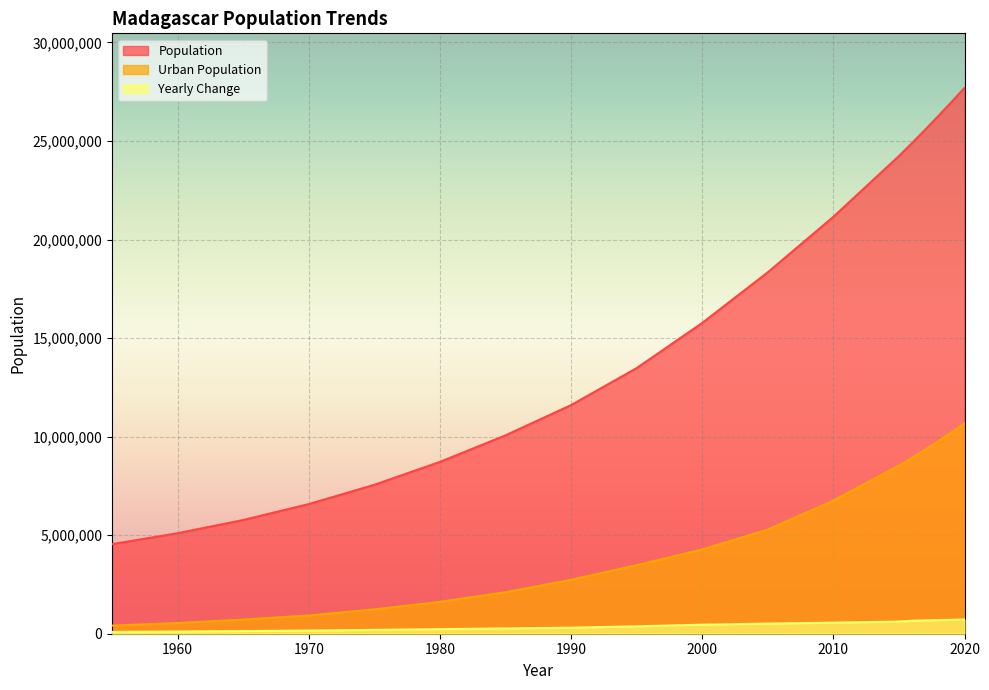

Reading left to right, list all the values displayed in this chart.

Population: 4543542	5099373	5769218	6576305	7556026	8716553	10063495	11598633	13475400	15766806	18336724	21151640	24234088	24894370	25570512	26262313	26969307	27691018
Urban Population: 414442	542656	714199	927259	1234215	1614681	2106614	2733282	3476130	4276171	5283543	6755337	8528793	8926246	9339025	9767285	10211029	10670252
Yearly Change: 91998	111166	133969	161417	195944	232105	269388	307028	375353	458281	513984	562983	616490	660282	676142	691801	706994	721711